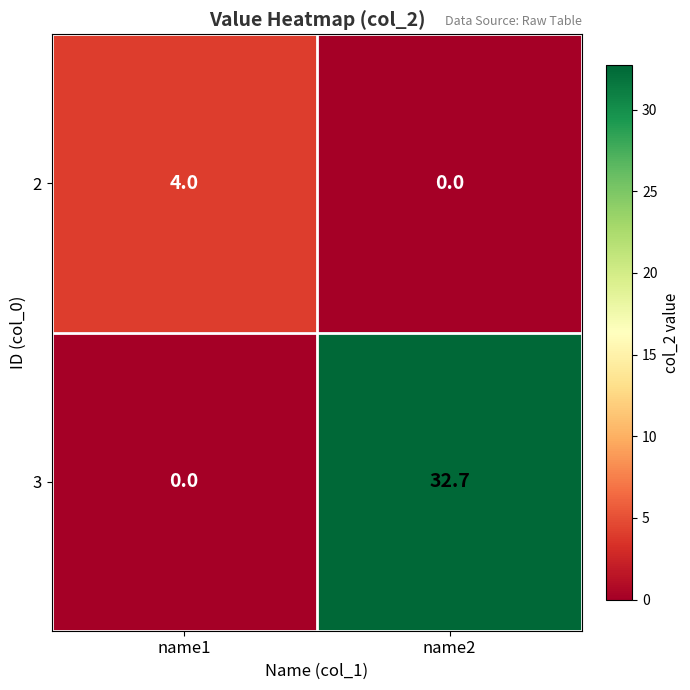

What is the highest value of the 3 series?

32.7